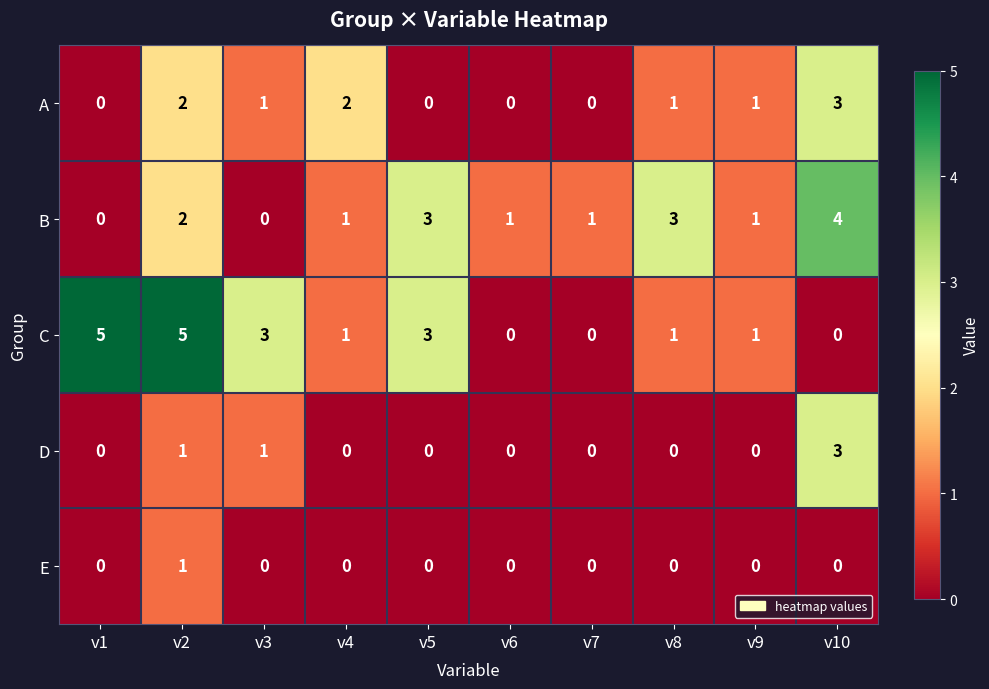

What is the greatest value displayed?

5